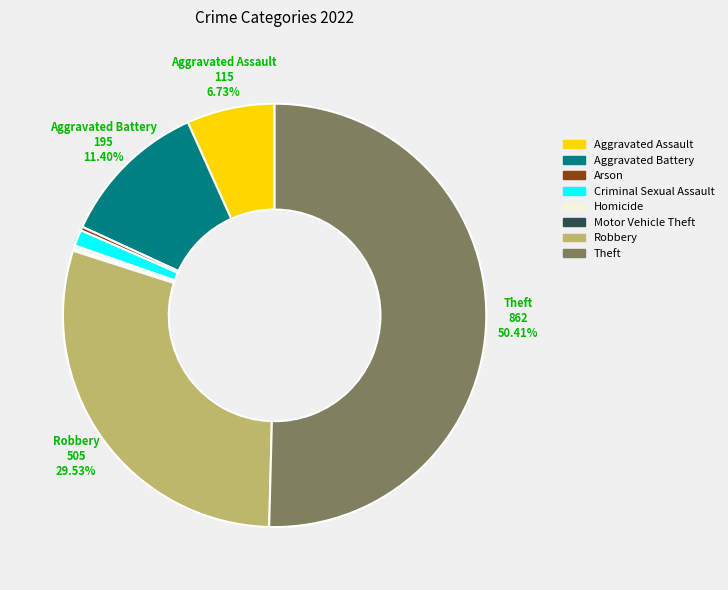

To the nearest percent, what is the difference between the Theft and Homicide slice percentages?

50%